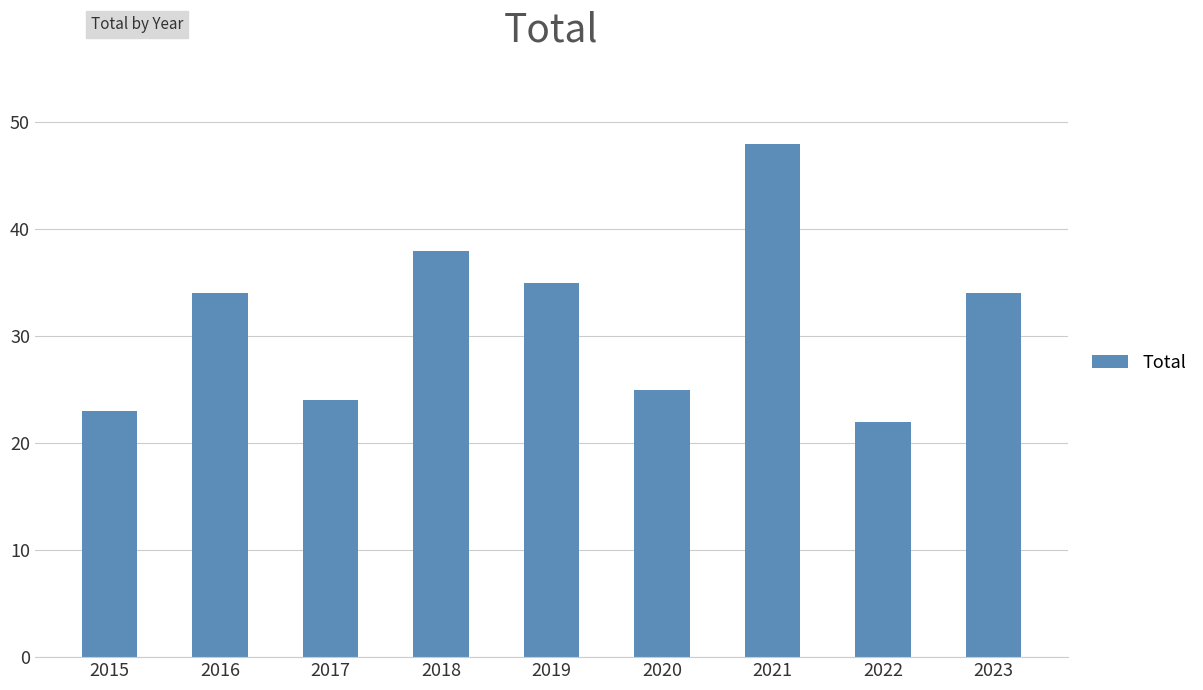

Reading left to right, transcribe all the data shown in this chart.

2015=23	2016=34	2017=24	2018=38	2019=35	2020=25	2021=48	2022=22	2023=34